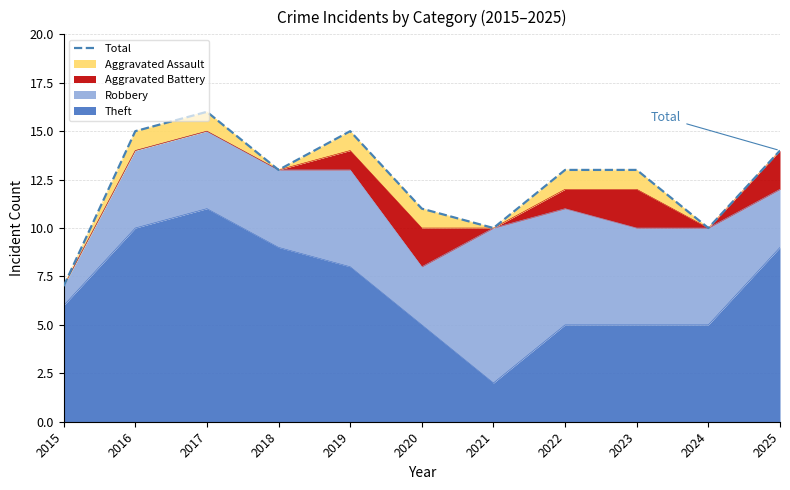

Reading left to right, transcribe all the data shown in this chart.

7	15	16	13	15	11	10	13	13	10	14